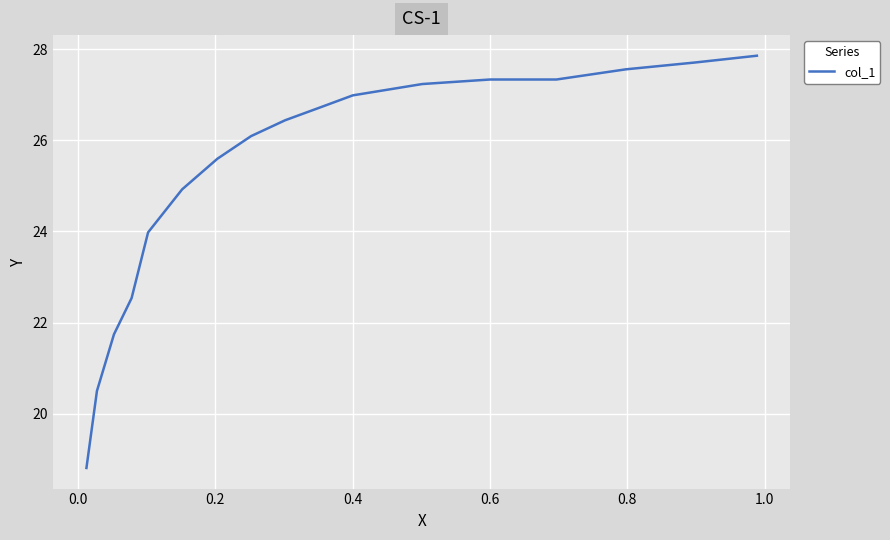

What is the difference between the maximum and minimum values?

9.1